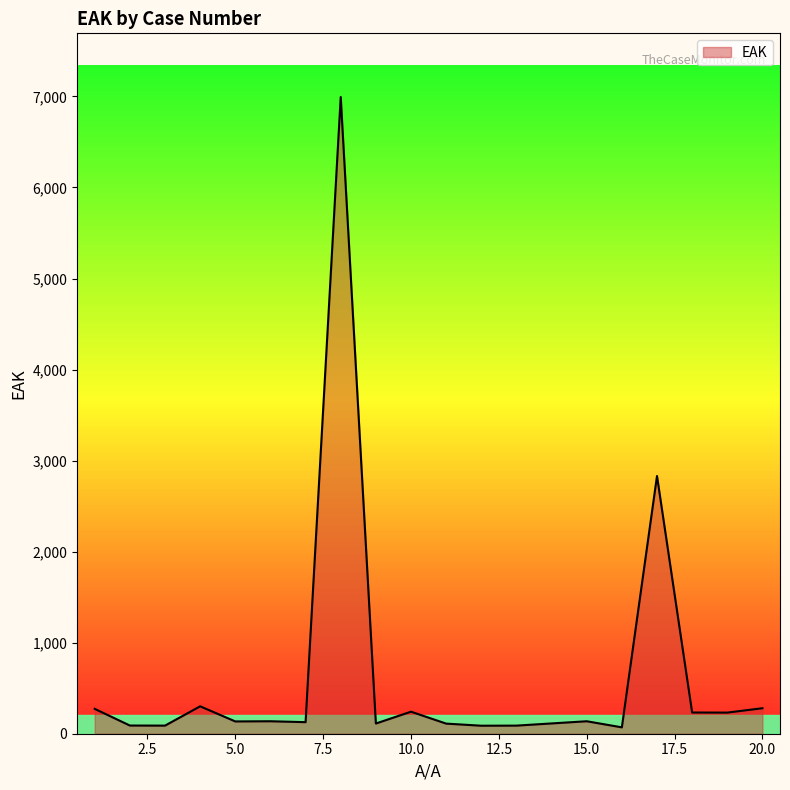

What is the greatest value displayed?

6994